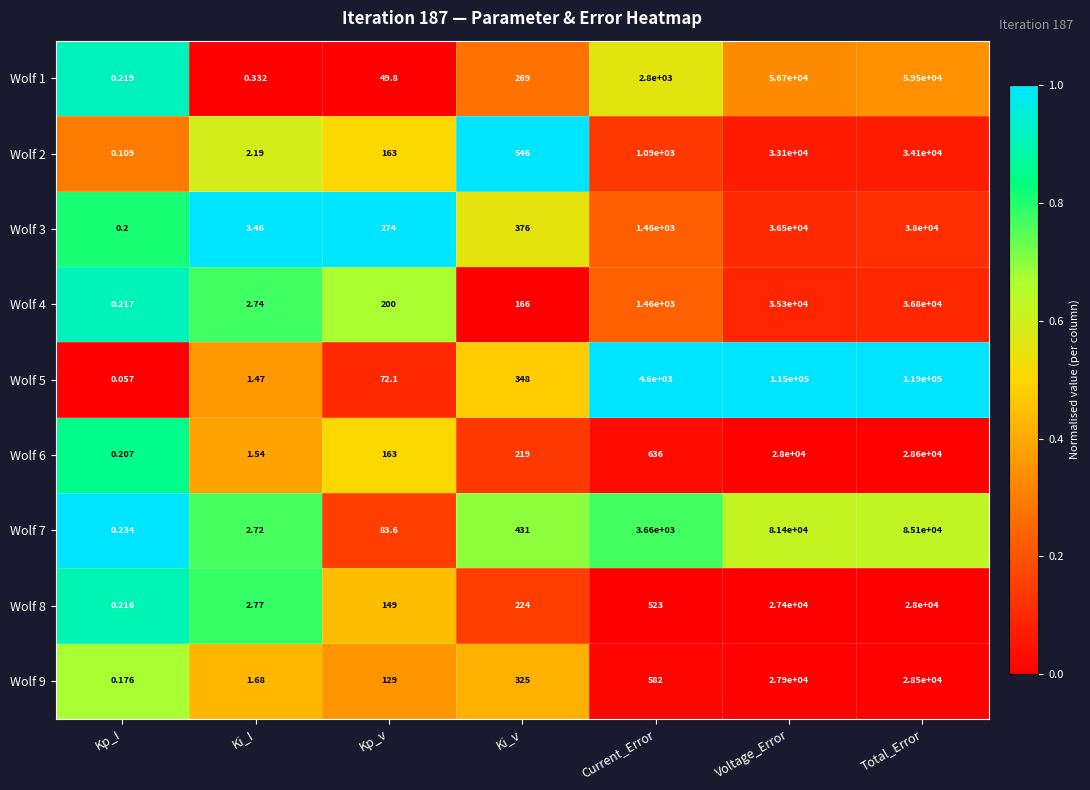

What is the maximum value shown in the chart?

119000.0